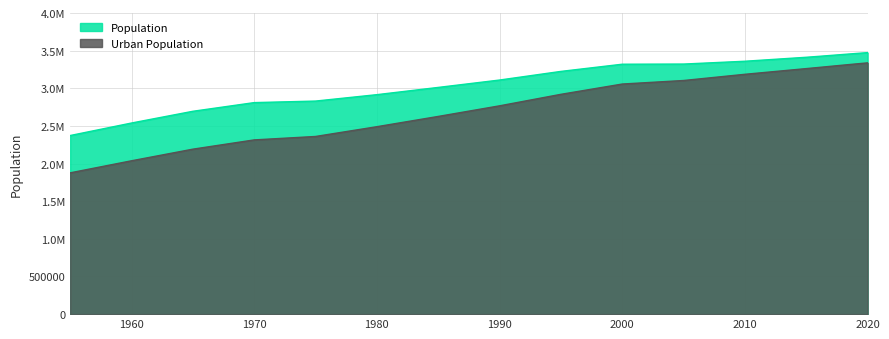

What are all the series names shown in the legend?

Population, Urban Population